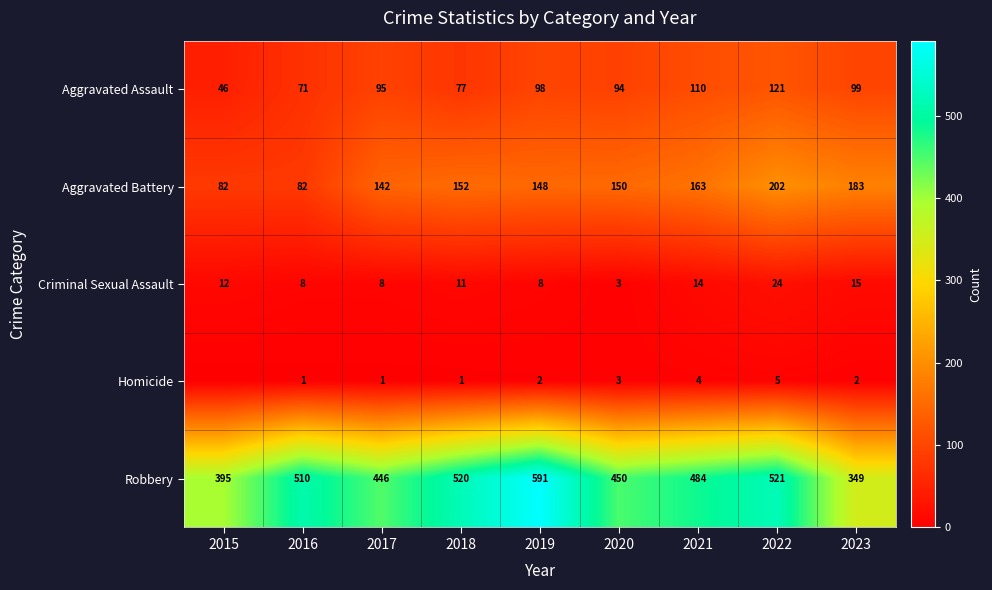

Rank the series at 2021 from highest to lowest value.

Robbery, Aggravated Battery, Aggravated Assault, Criminal Sexual Assault, Homicide